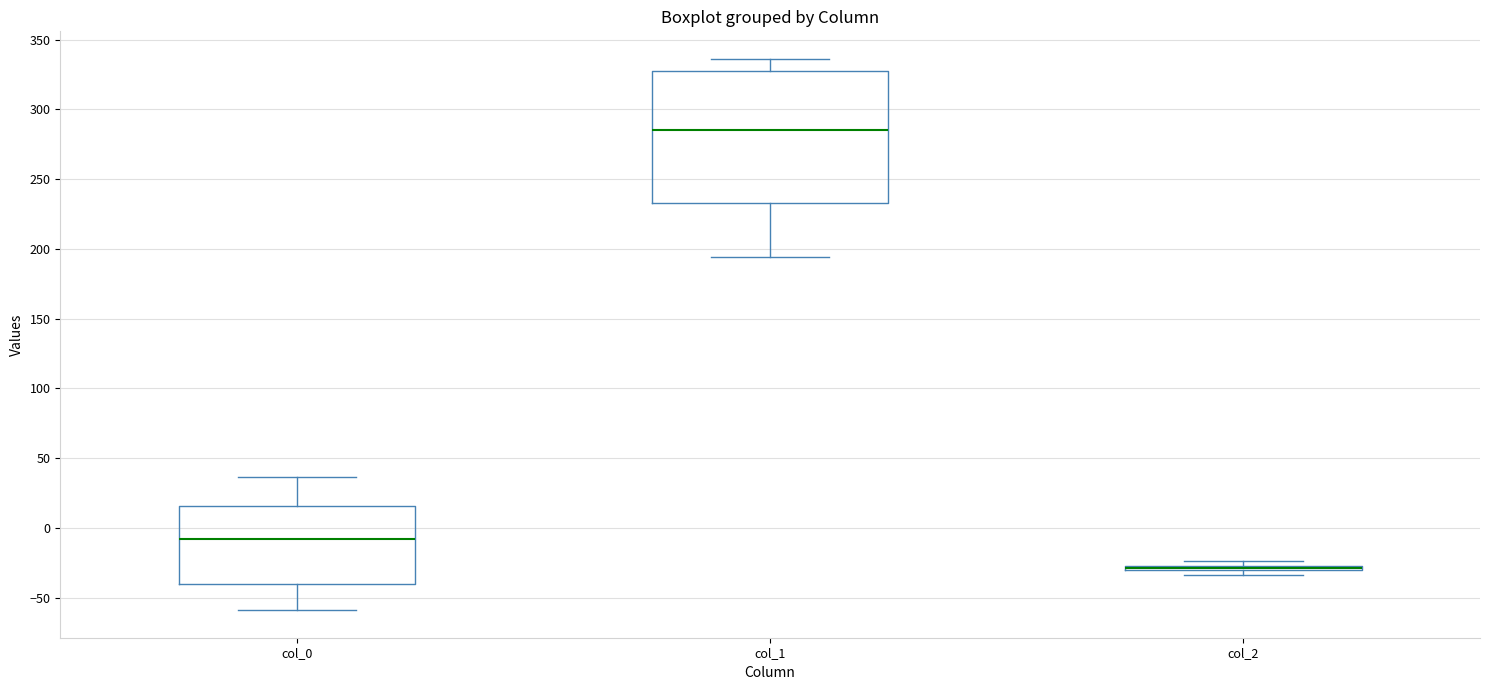

Reading left to right, read every box against the y-axis: the position of its median line, the range the box covers, and the ends of its whiskers. The values are not printed on the chart, so give them approximately, as read against the axis.

col_0: median -10, box -40 to 15, whiskers -60 to 35
col_1: median 285, box 235 to 330, whiskers 195 to 335
col_2: box collapsed to a line at -30, whiskers -35 to -25